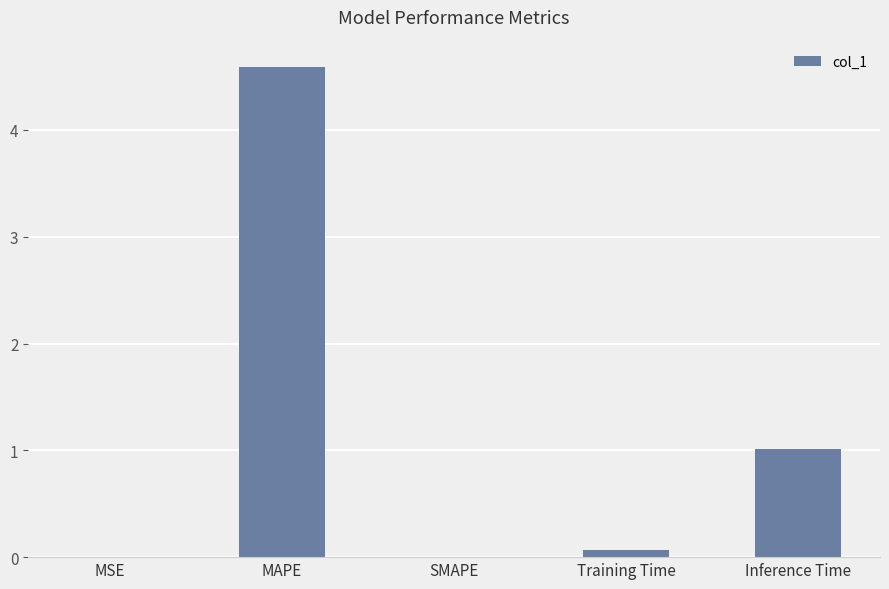

What is the greatest value displayed?

4.6